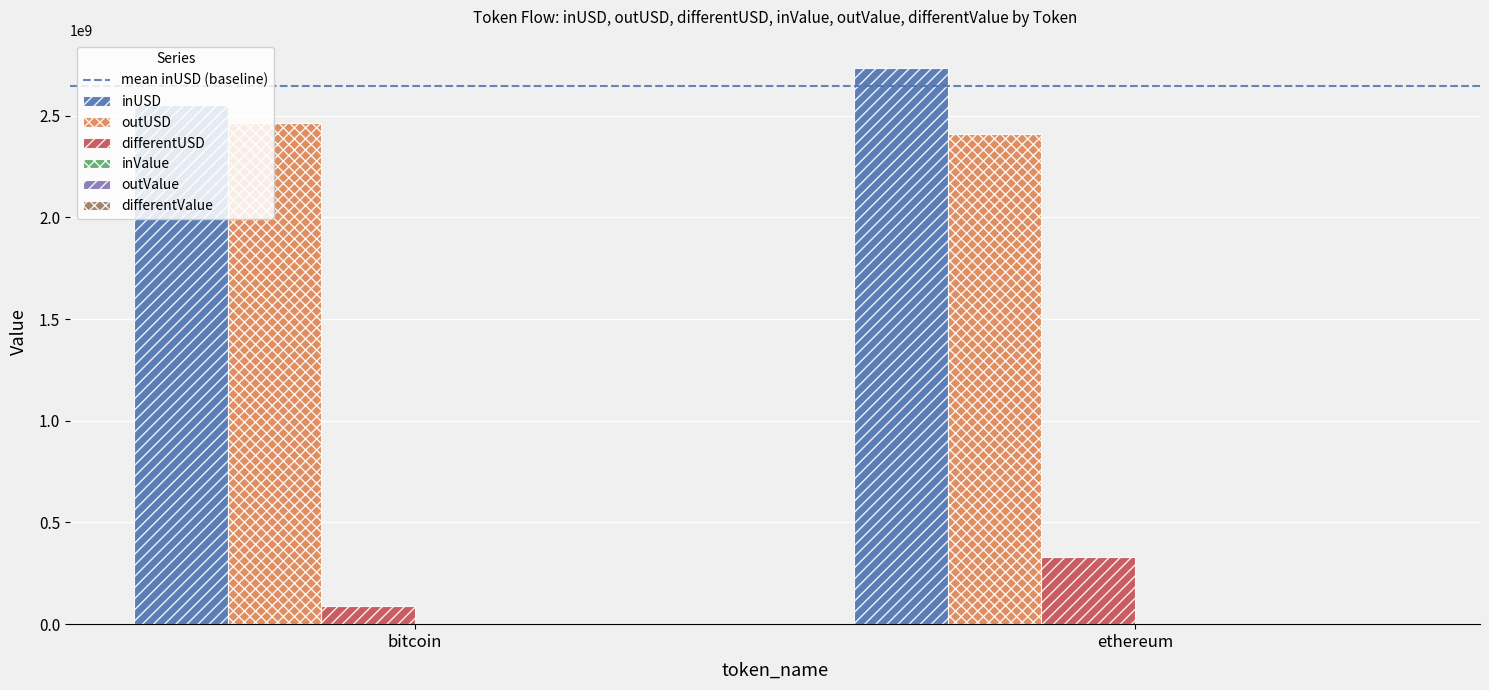

Are the bars grouped side by side (vs. stacked)?

Yes